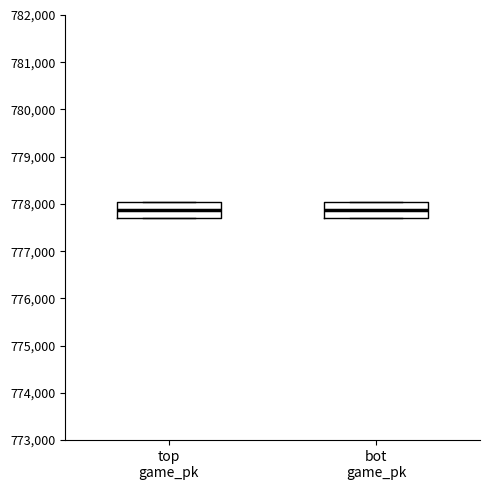

Reading left to right, transcribe this box plot: for each box, give where its median line is, the range the box spans, and where its two whiskers end, as read against the y-axis. The values are not printed on the chart, so give them approximately, as read against the axis.

top game_pk: median 777900, box 777700 to 778000, whiskers 777700 to 778000
bot game_pk: median 777900, box 777700 to 778000, whiskers 777700 to 778000